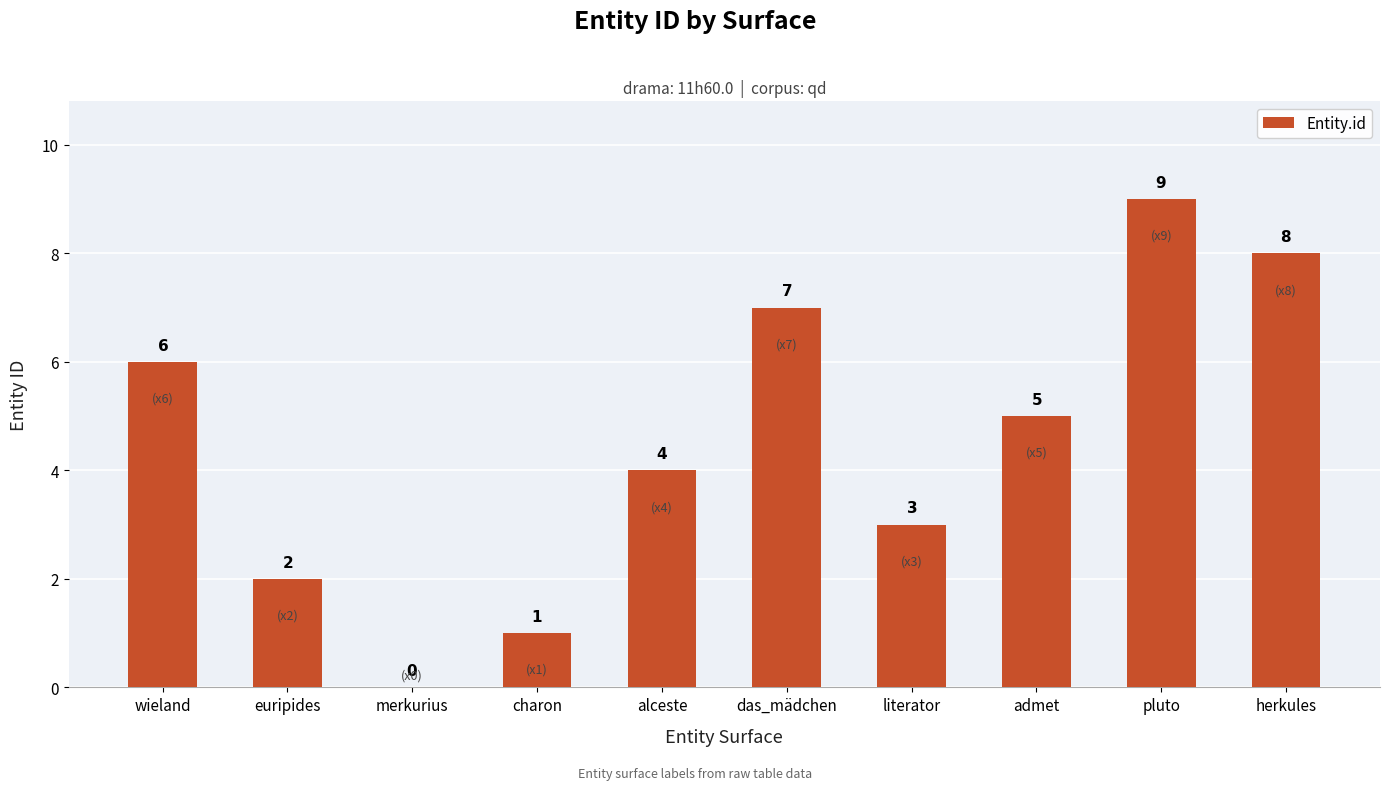

Which label corresponds to the largest value in the chart?

pluto